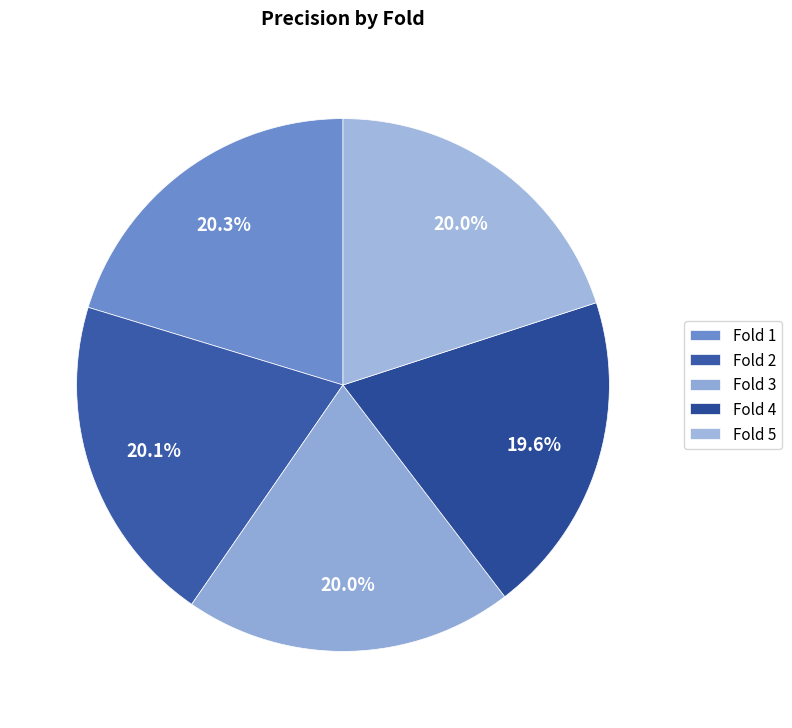

To the nearest percent, what is the difference between the largest and smallest slice percentages?

1%